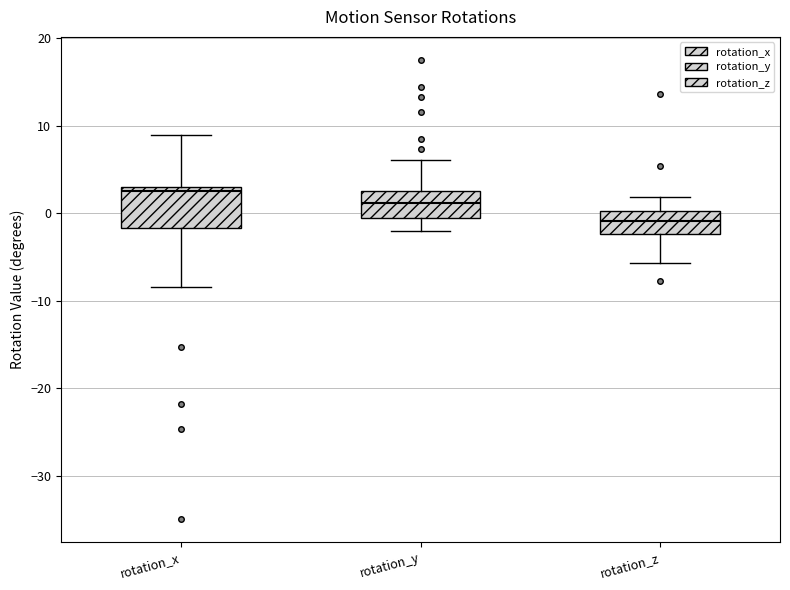

Reading left to right, transcribe this box plot: for each box, give where its median line is, the range the box spans, and where its two whiskers end, as read against the y-axis. The values are not printed on the chart, so give them approximately, as read against the axis.

rotation_x: median 2, box -2 to 3, whiskers -8 to 9
rotation_y: median 1, box -1 to 3, whiskers -2 to 6
rotation_z: median -1, box -2 to 0, whiskers -6 to 2